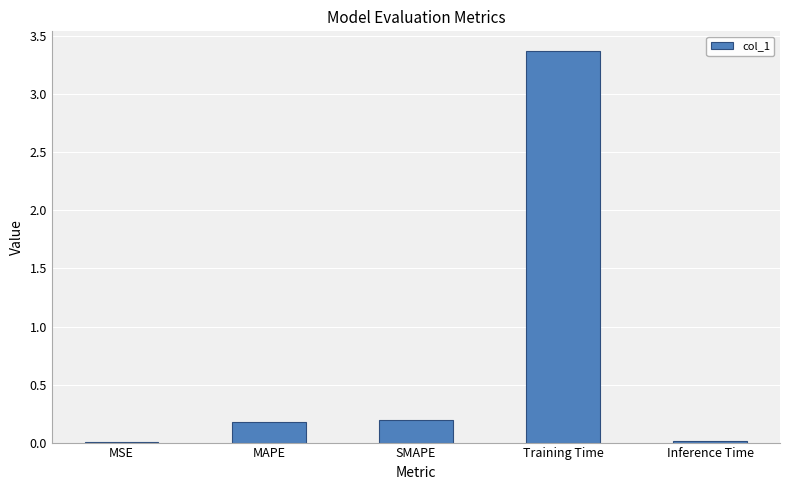

What is the maximum value shown in the chart?

3.4